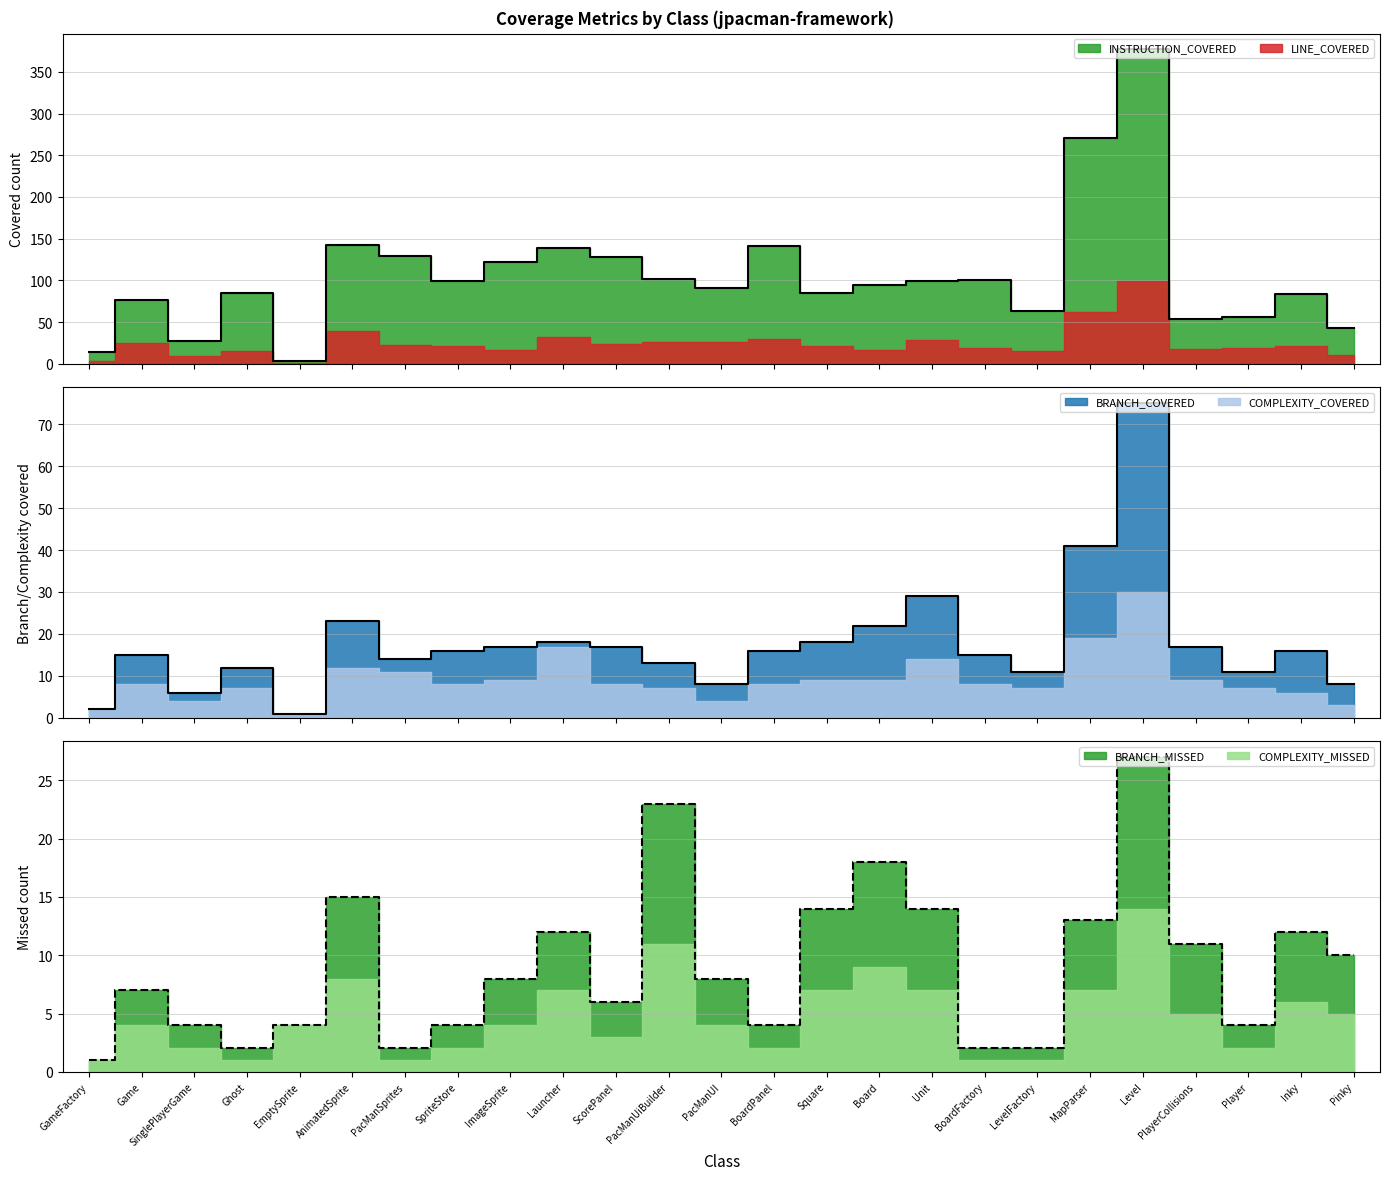

Between which two adjacent categories do COMPLEXITY_MISSED and INSTRUCTION_COVERED first intersect?

Ghost and EmptySprite